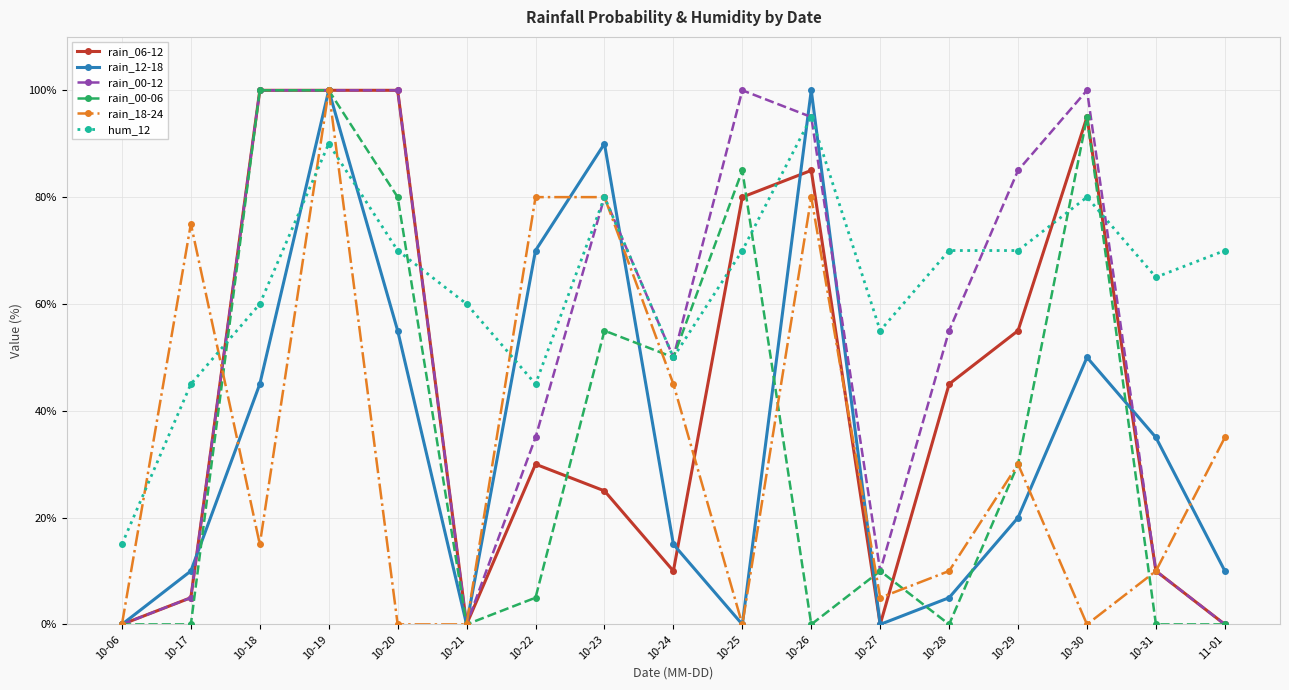

Is it true that hum_12 equals 60 at 10-21?

True